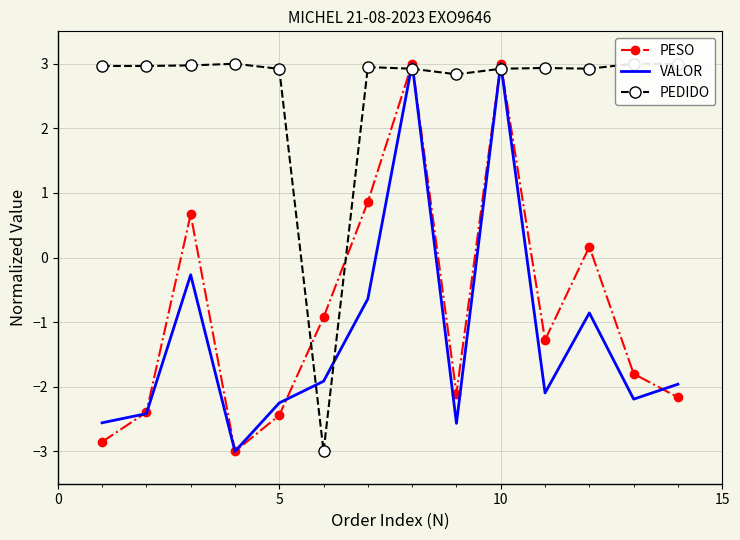

What is the lowest value of the VALOR series?

-3.0